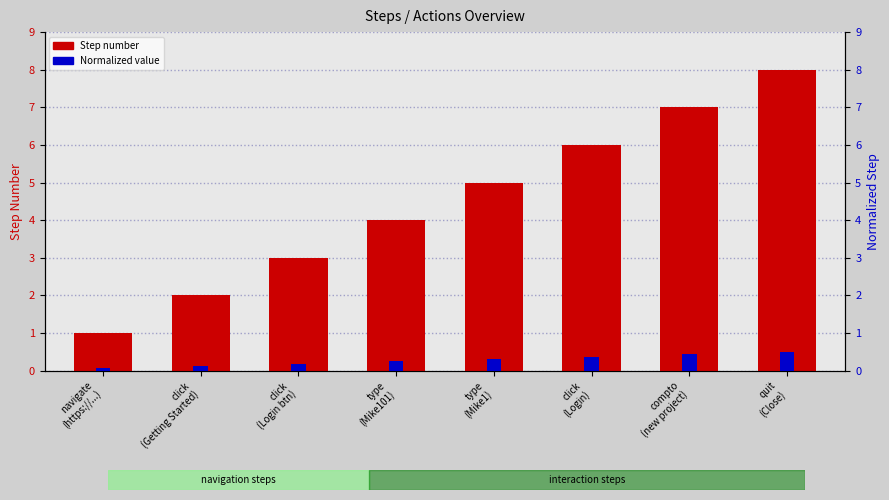

What is the greatest value displayed?

8